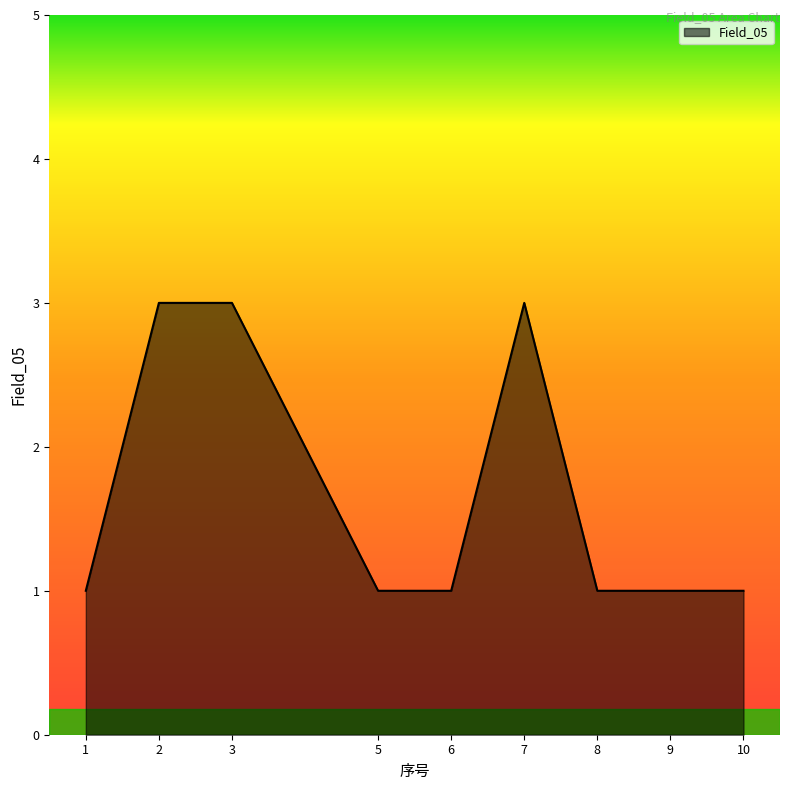

What is the difference between the maximum and minimum values?

2